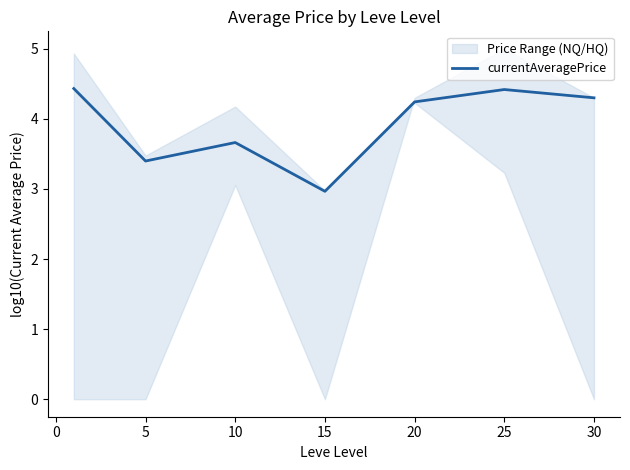

Reading right to left, transcribe all the data shown in this chart.

4.3	4.4	4.2	3.0	3.7	3.4	4.4